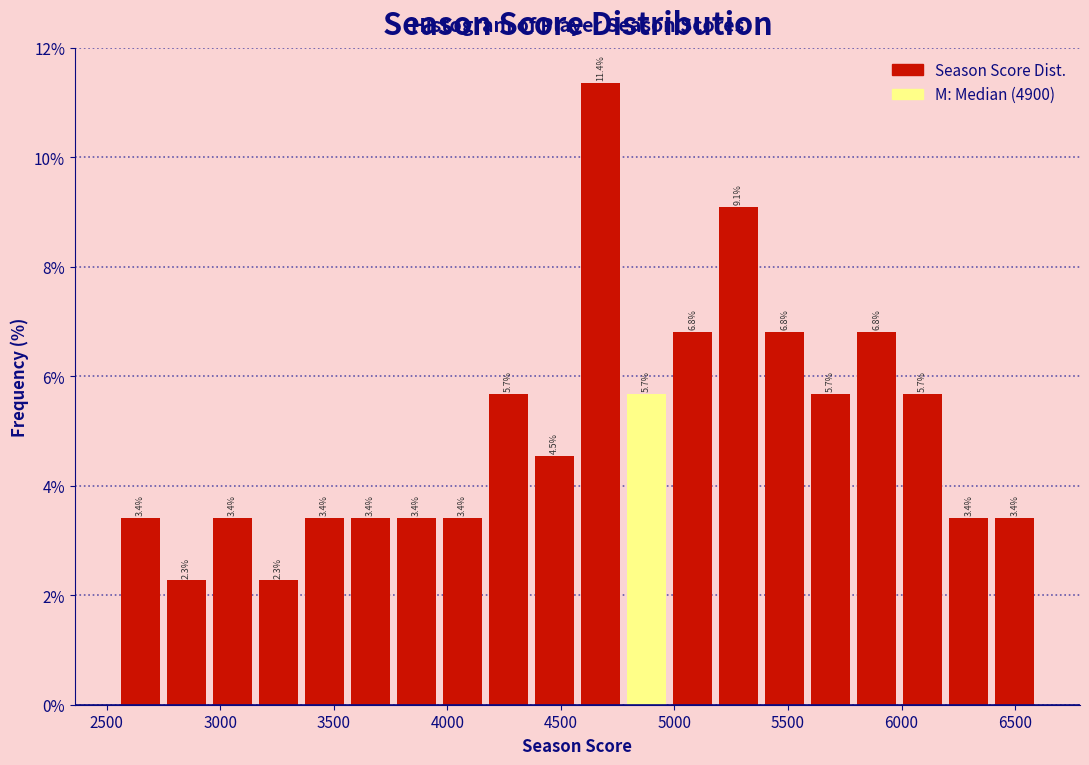

Reading left to right, transcribe this chart: for each bar, give the range it covers on the x-axis and its height. The bar edges are not printed on the chart, so give them approximately, as read against the axis.

2550 to 2750: 3.4
2750 to 2950: 2.3
2950 to 3150: 3.4
3150 to 3350: 2.3
3350 to 3550: 3.4
3550 to 3750: 3.4
3750 to 3950: 3.4
3950 to 4150: 3.4
4150 to 4350: 5.7
4350 to 4550: 4.5
4550 to 4800: 11.4
4800 to 5000: 5.7
5000 to 5200: 6.8
5200 to 5400: 9.1
5400 to 5600: 6.8
5600 to 5800: 5.7
5800 to 6000: 6.8
6000 to 6200: 5.7
6200 to 6400: 3.4
6400 to 6600: 3.4